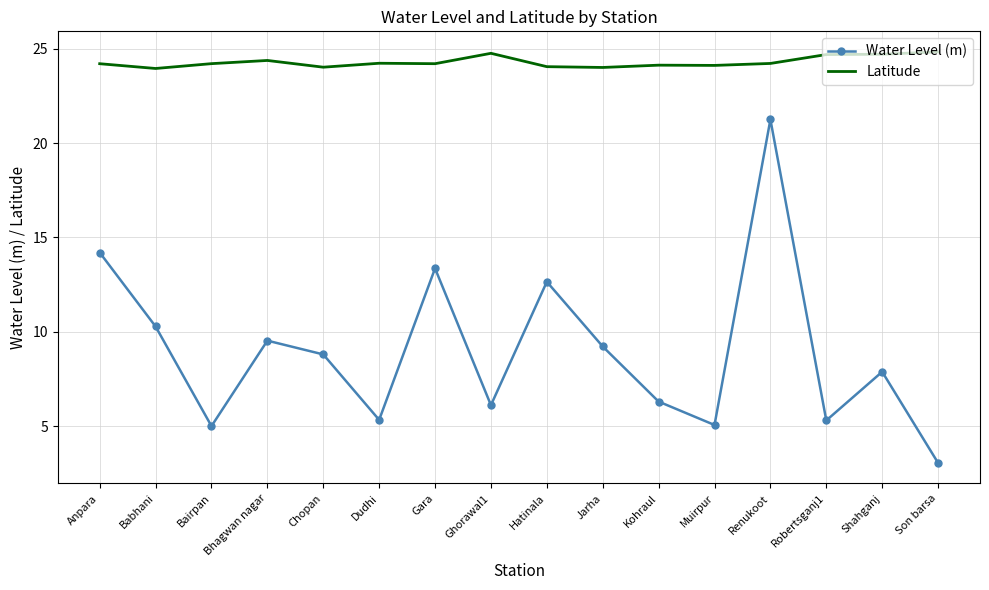

What is the difference between the maximum and minimum values in the Latitude series?

0.9